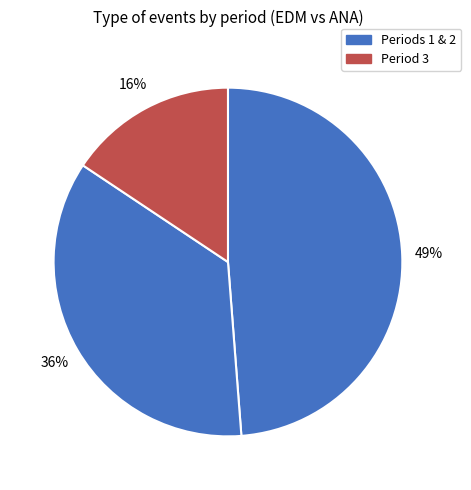

How many segments does this pie chart have?

3